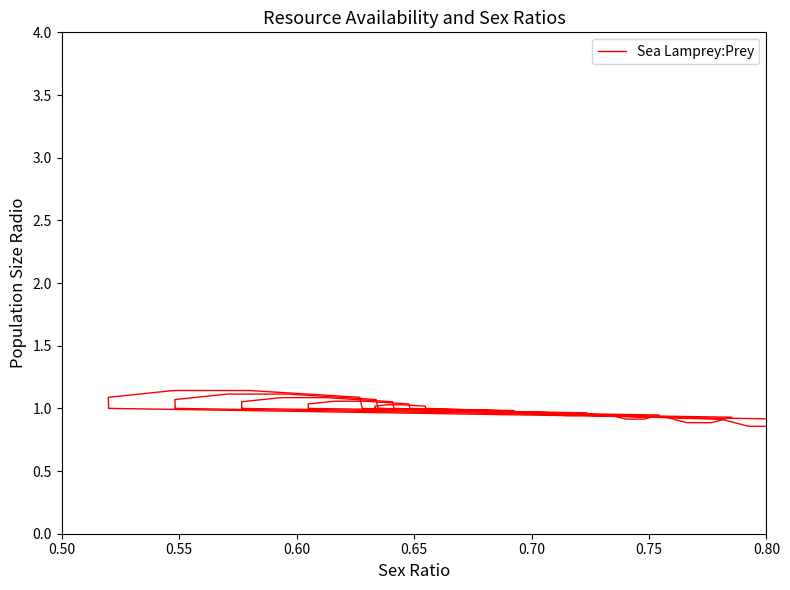

Does the chart display data point markers on the line(s)?

No